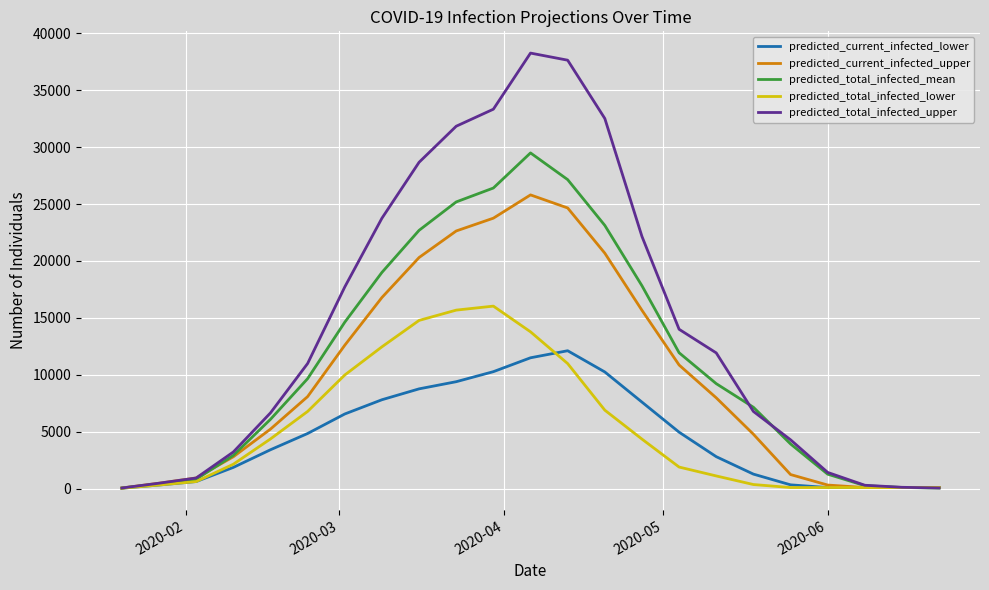

Which series has the largest range (max minus min)?

predicted_total_infected_upper